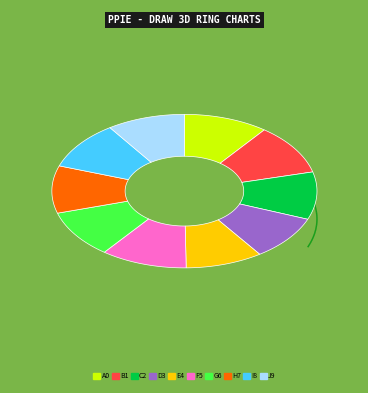

To the nearest percent, what portion does 7 represent?

10%